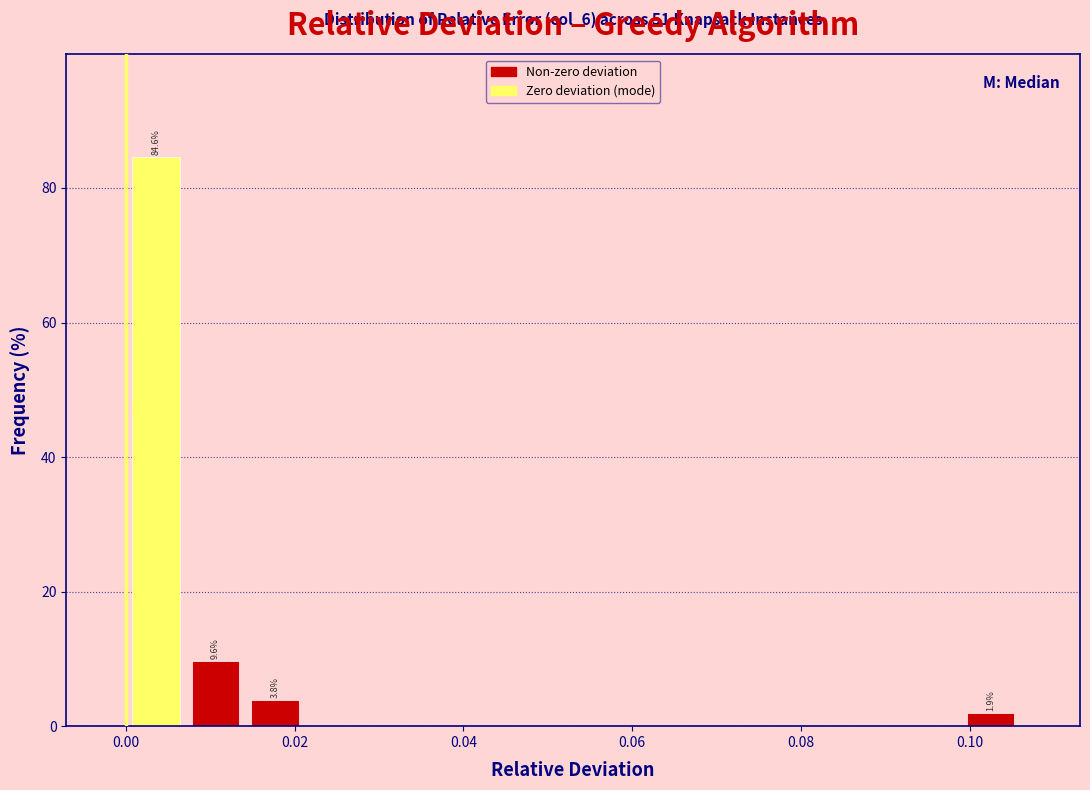

Around what value on the x-axis is the tallest bar? Give the approximate position of its centre, as read against the axis.

0.004